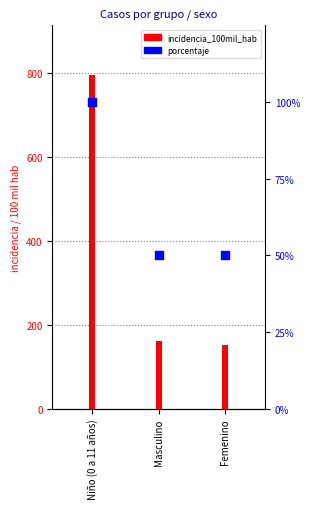

Which series reaches the maximum Y coordinate?

incidencia_100mil_hab